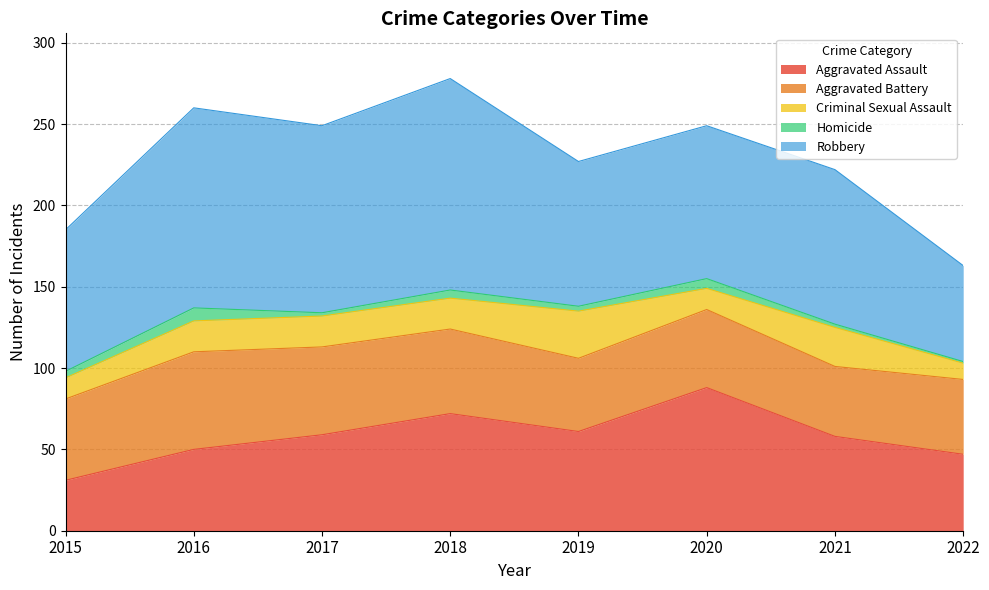

Which series has the largest range (max minus min)?

Robbery